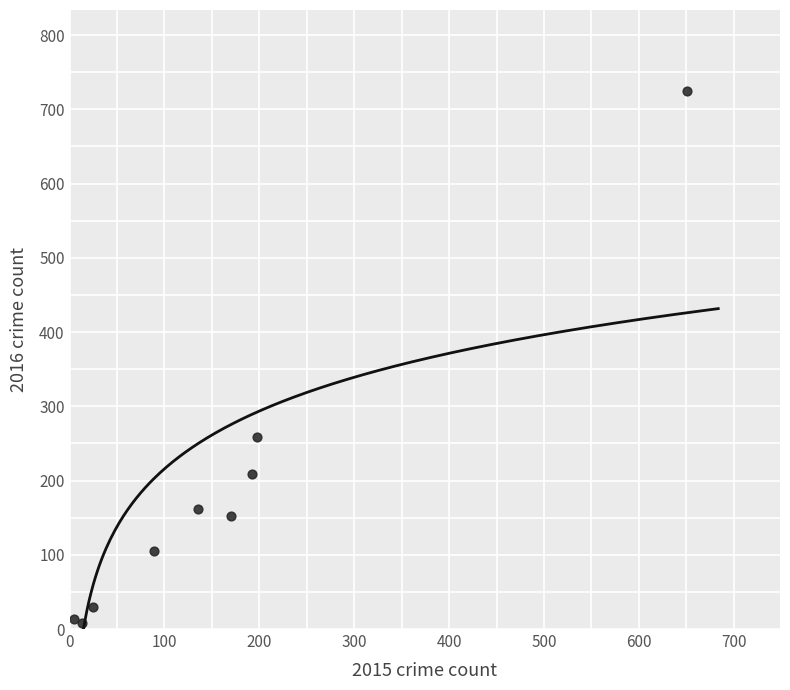

What is the range of X values (max minus min)?

646